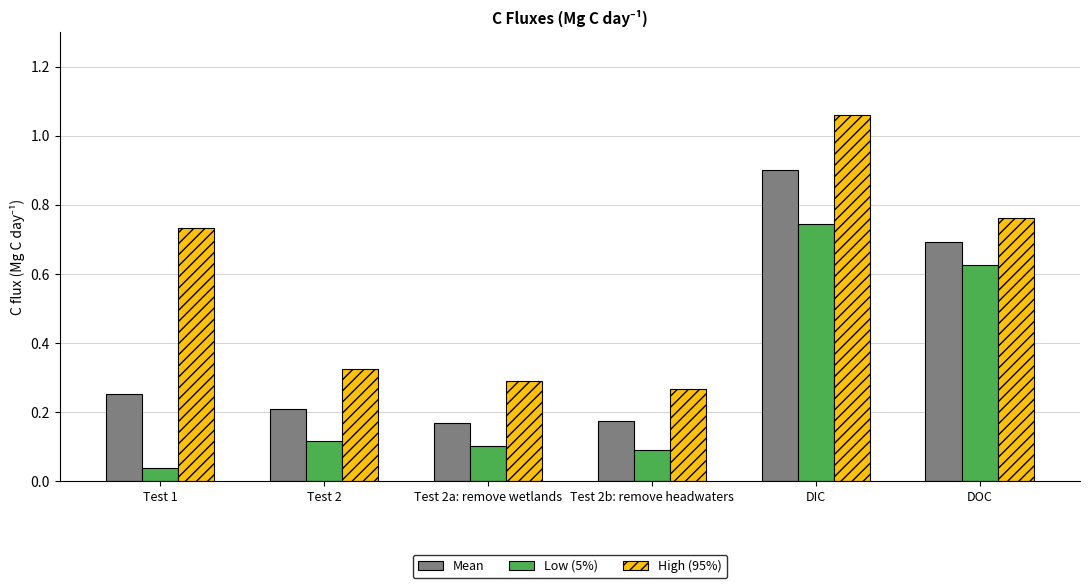

The value of Low (5%) at Test 2 is 0.2. True or false?

False